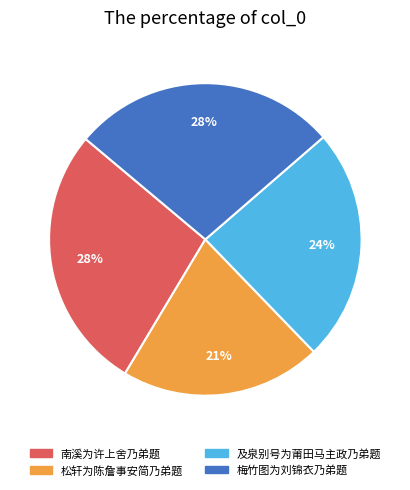

To the nearest percent, what portion does 松轩为陈詹事安简乃弟题 represent?

21%